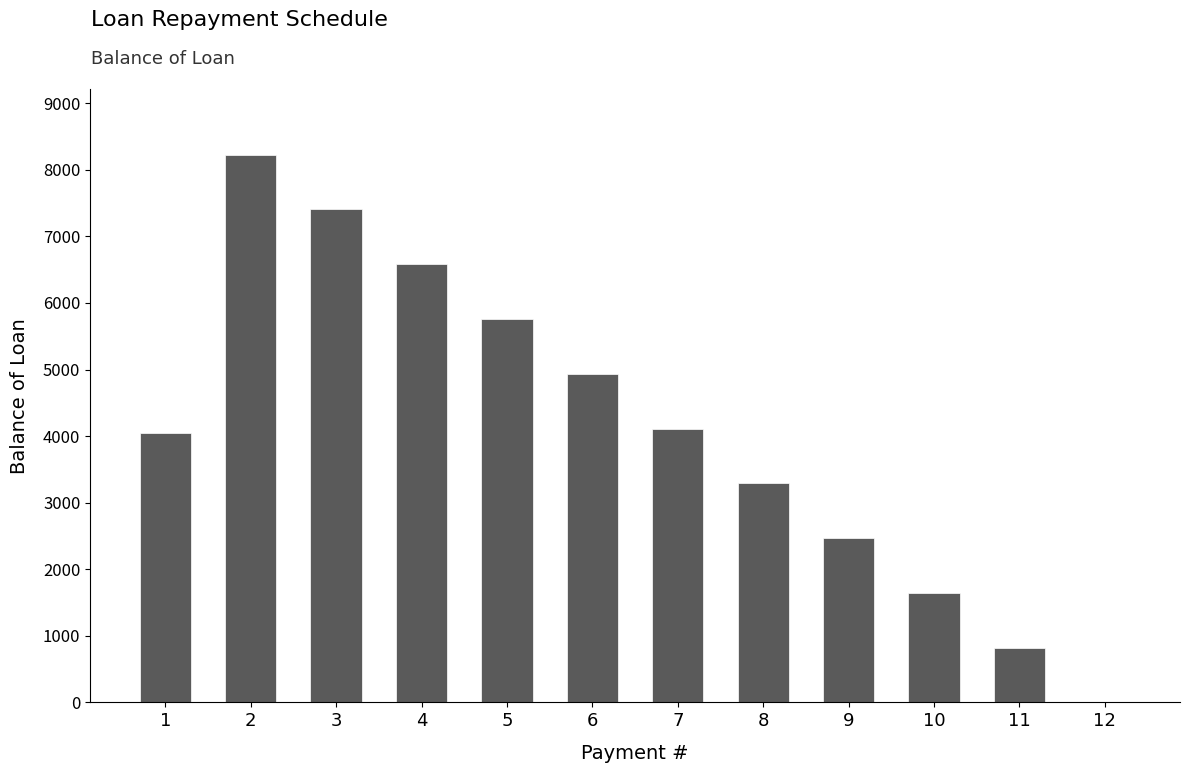

The value at 3 is 5130.0. True or false?

False